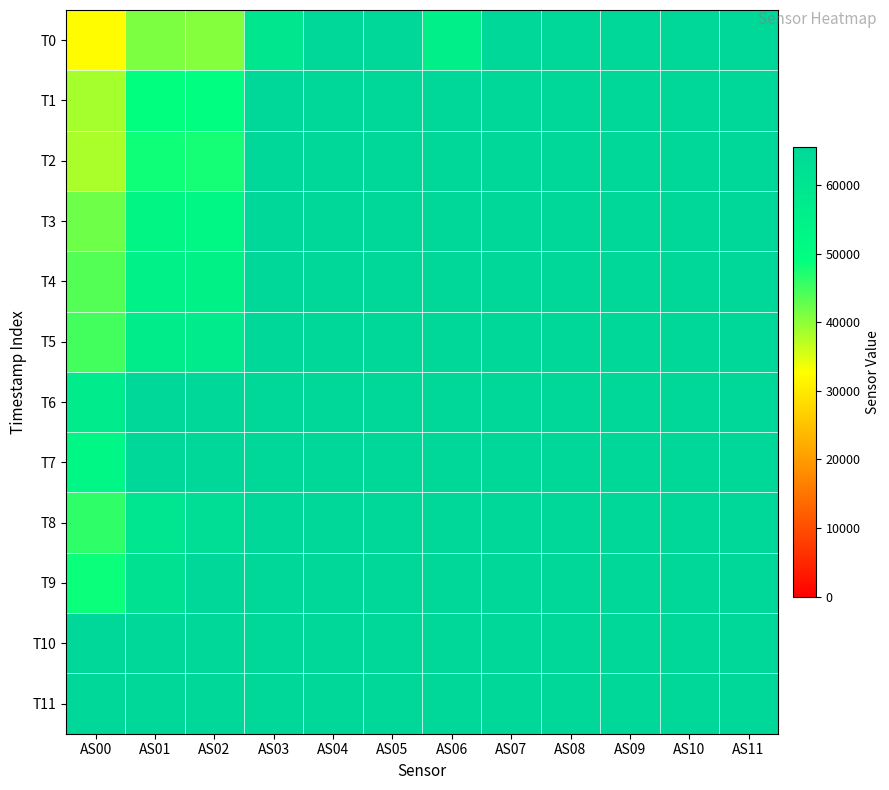

What is the greatest value displayed?

65535